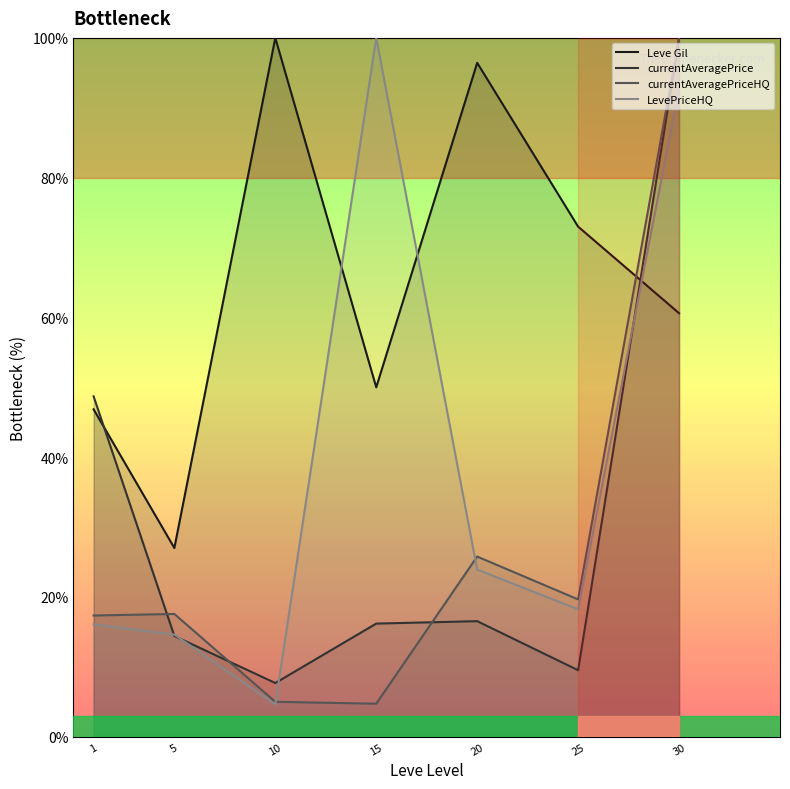

Where do currentAveragePriceHQ and currentAveragePrice first cross each other?

1 and 5